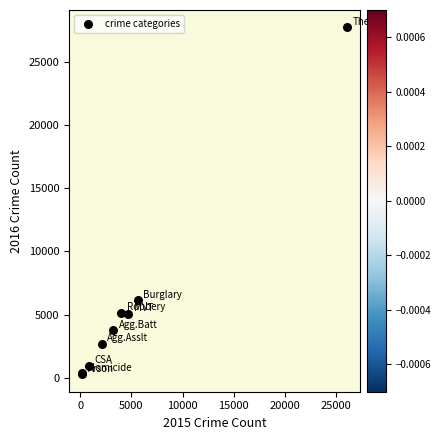

What Y value in the scatter plot is closest to 14011?

6117